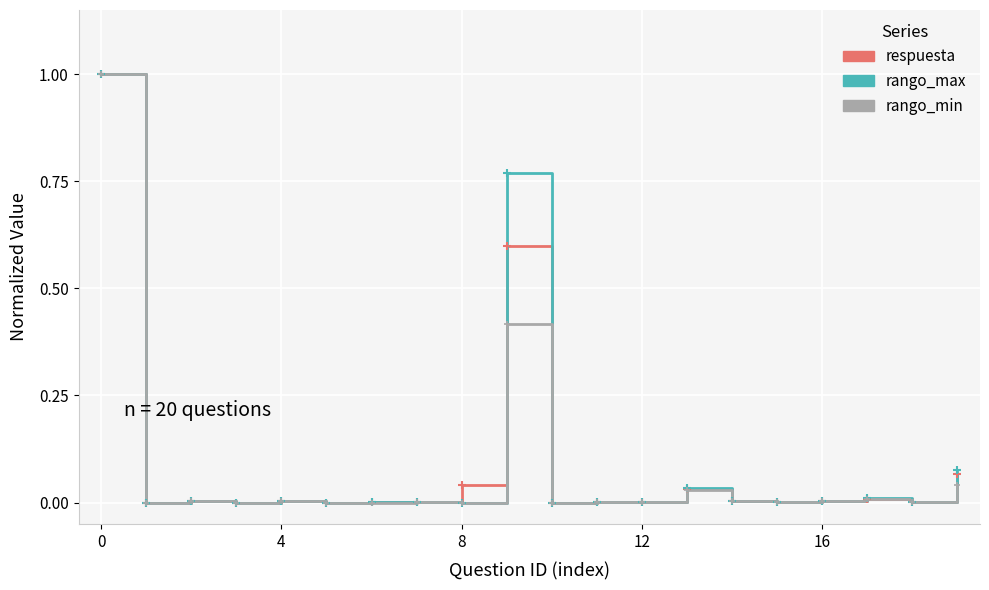

What are all the series names shown in the legend?

respuesta, rango_max, rango_min